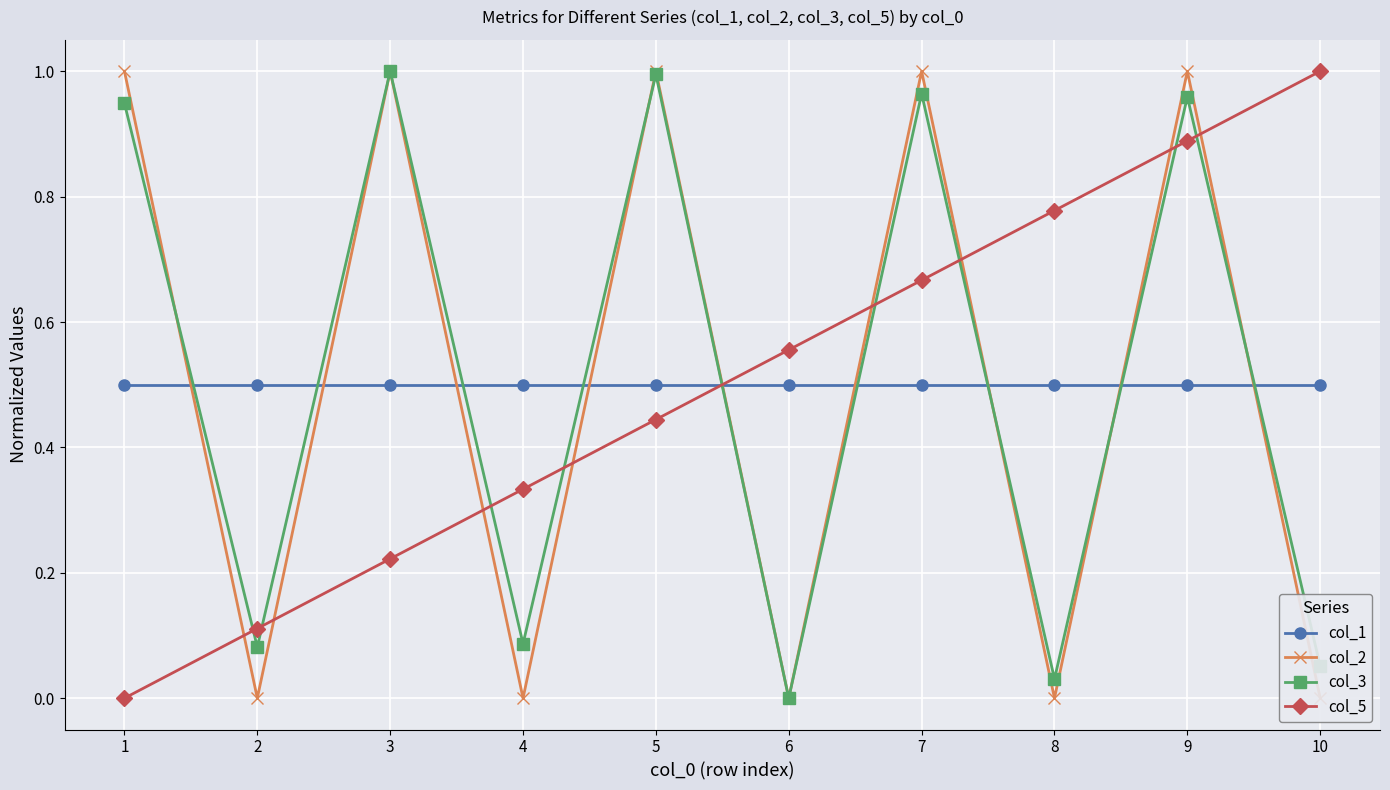

Where is col_2 nearest to the value 0?

2